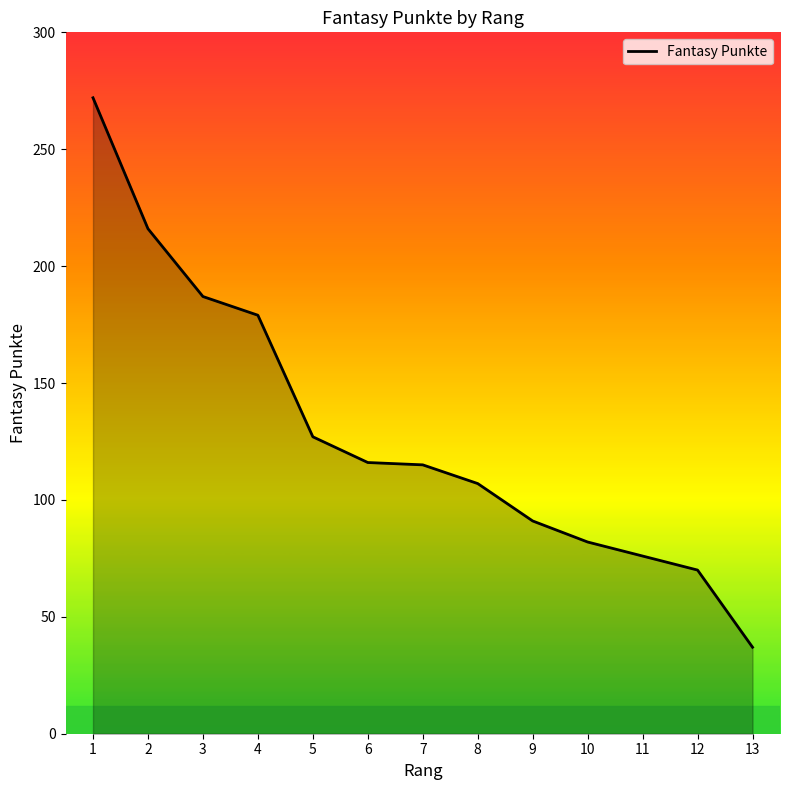

At which category does the chart reach its minimum across all series?

13